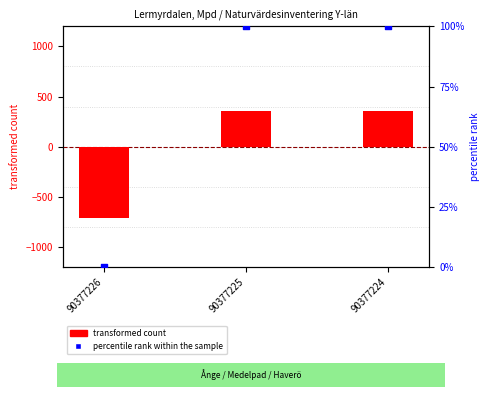

Which series has the widest spread of Y values?

transformed count